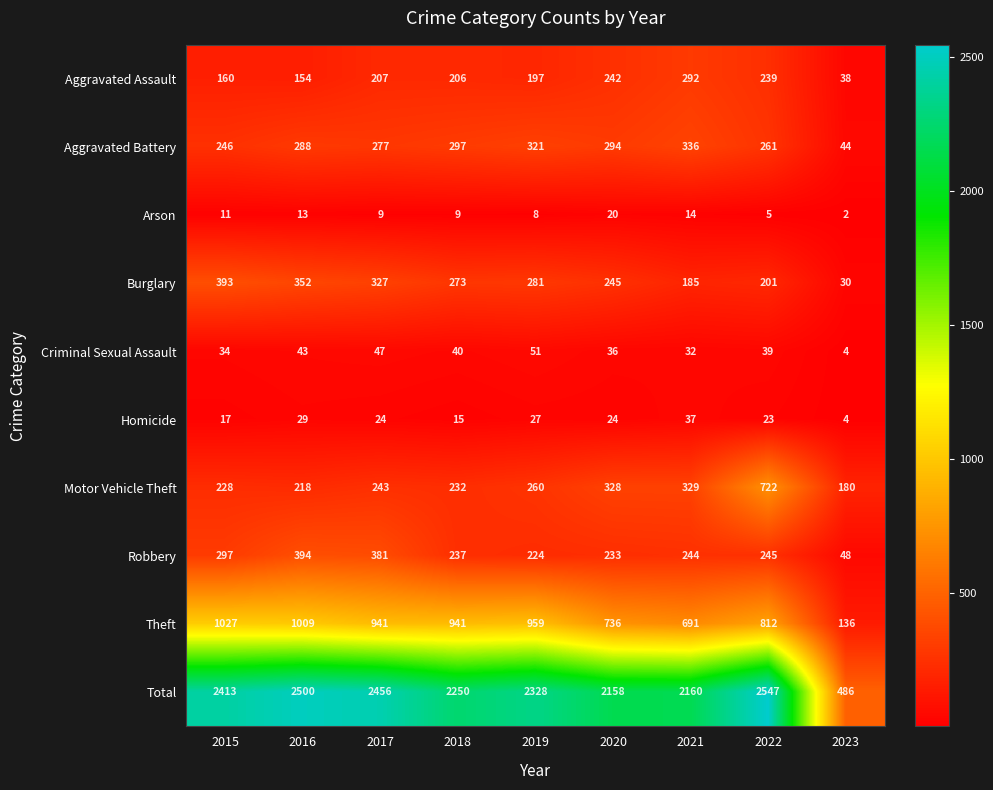

What is the difference between the highest and lowest values at 2016?

2487